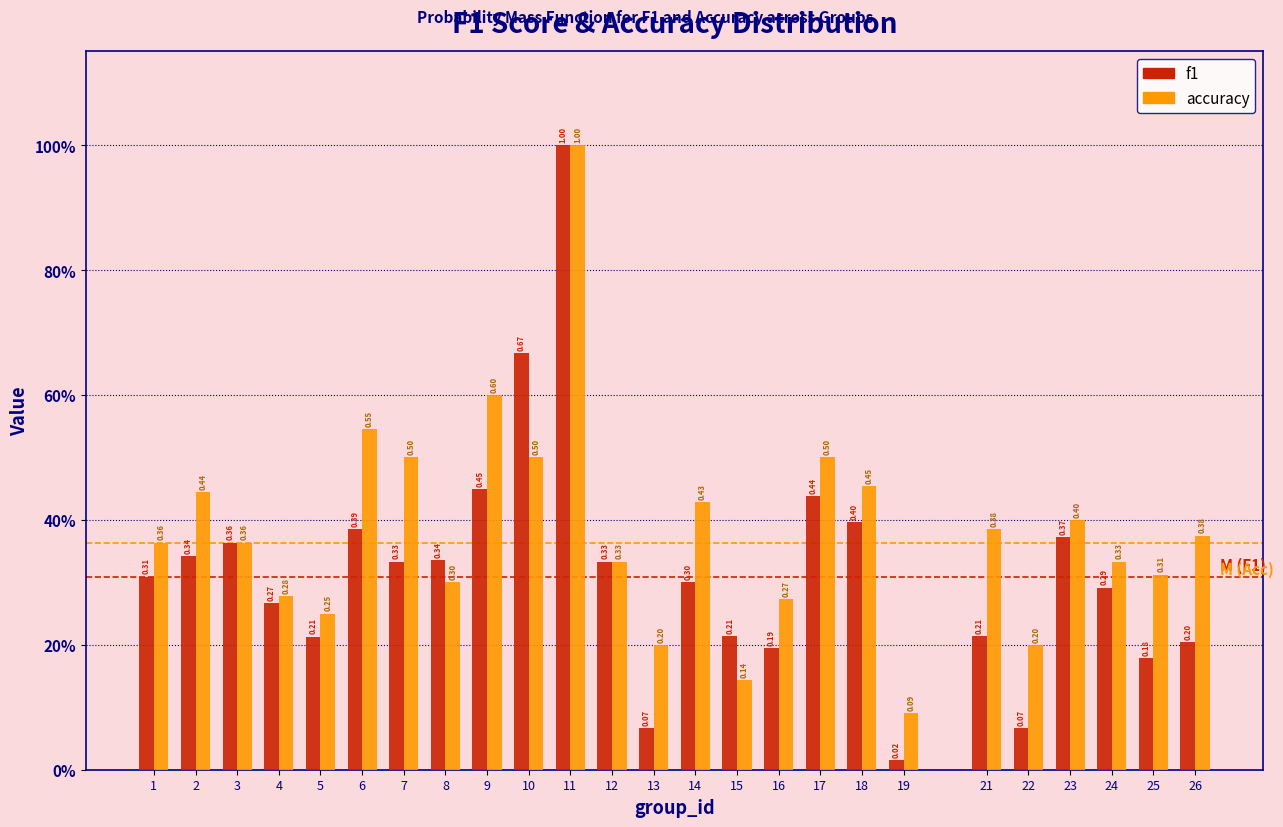

Does the chart contain stacked bars?

No